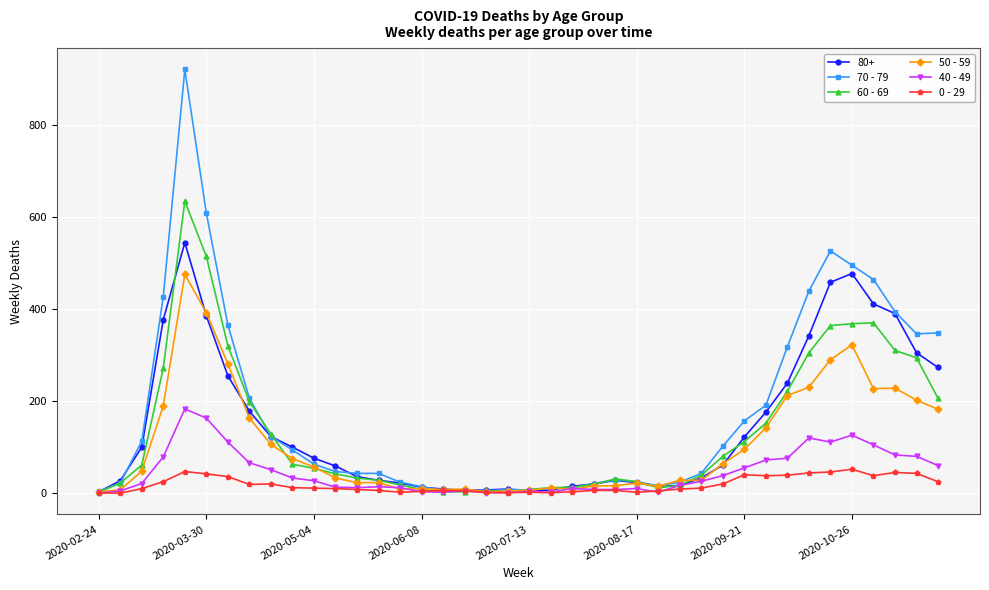

True or false: 50 - 59 has more than 1 interior local peaks.

True